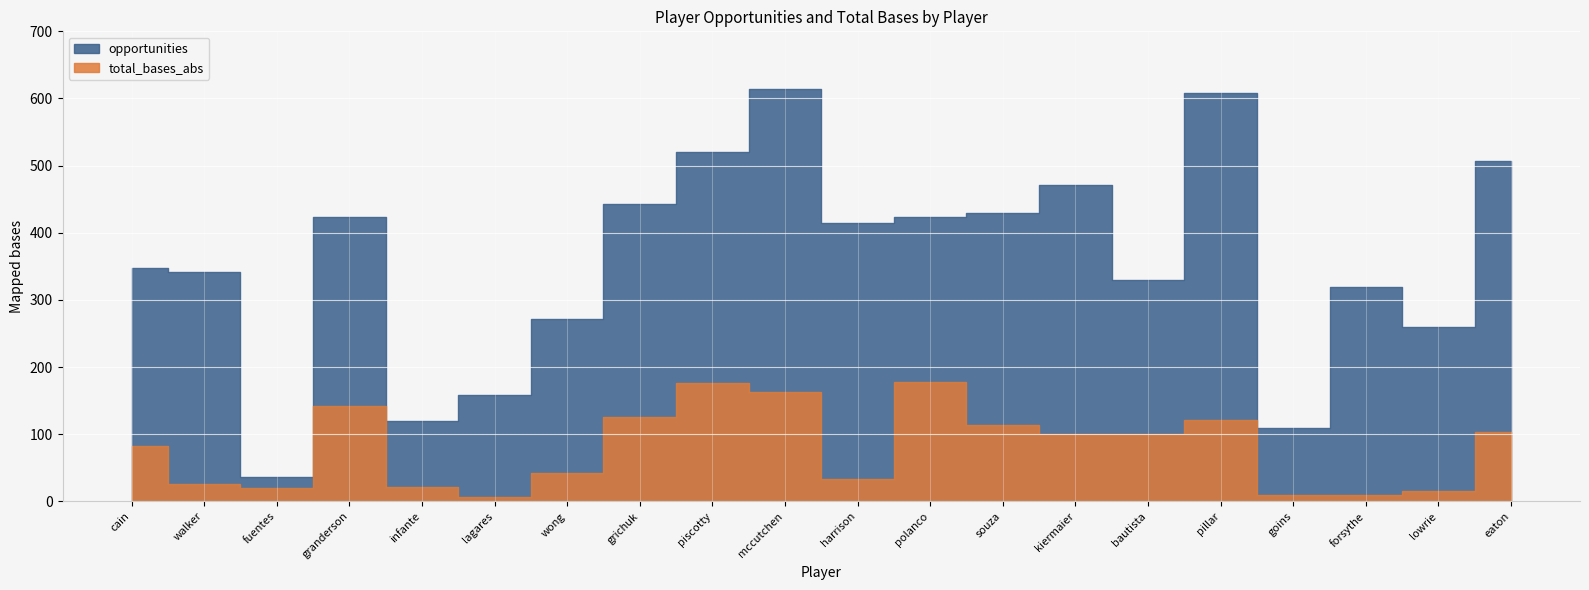

Which has a higher value, granderson or wong?

granderson